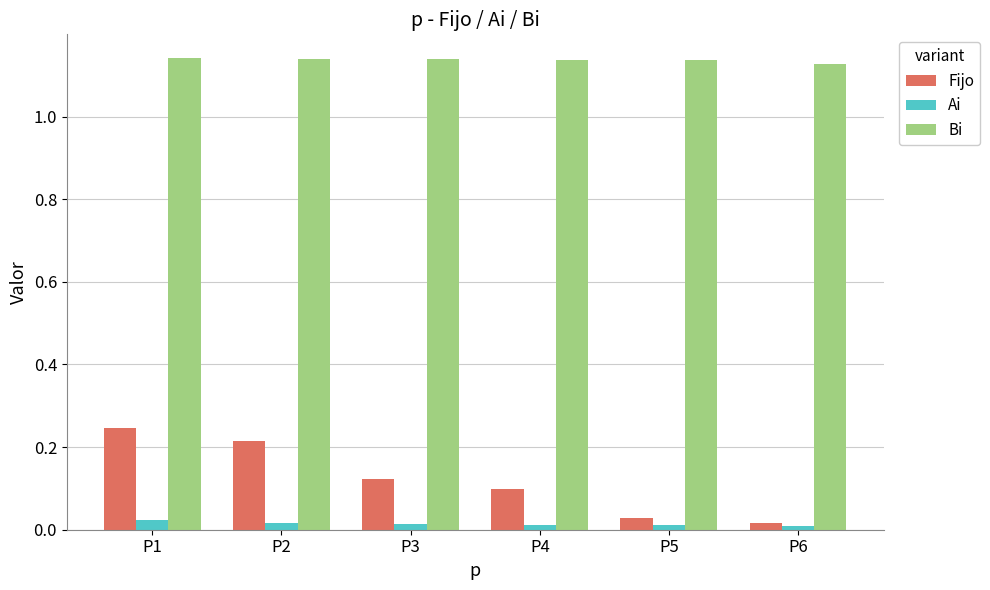

Which series changed the most between P3 and P5?

Fijo